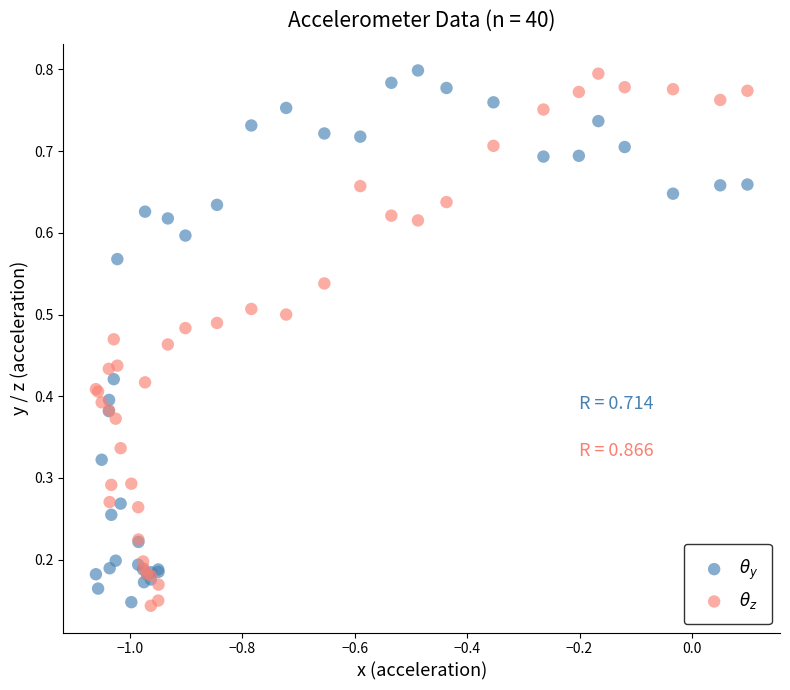

What is the X range (max minus min) for the scatter plot?

1.2